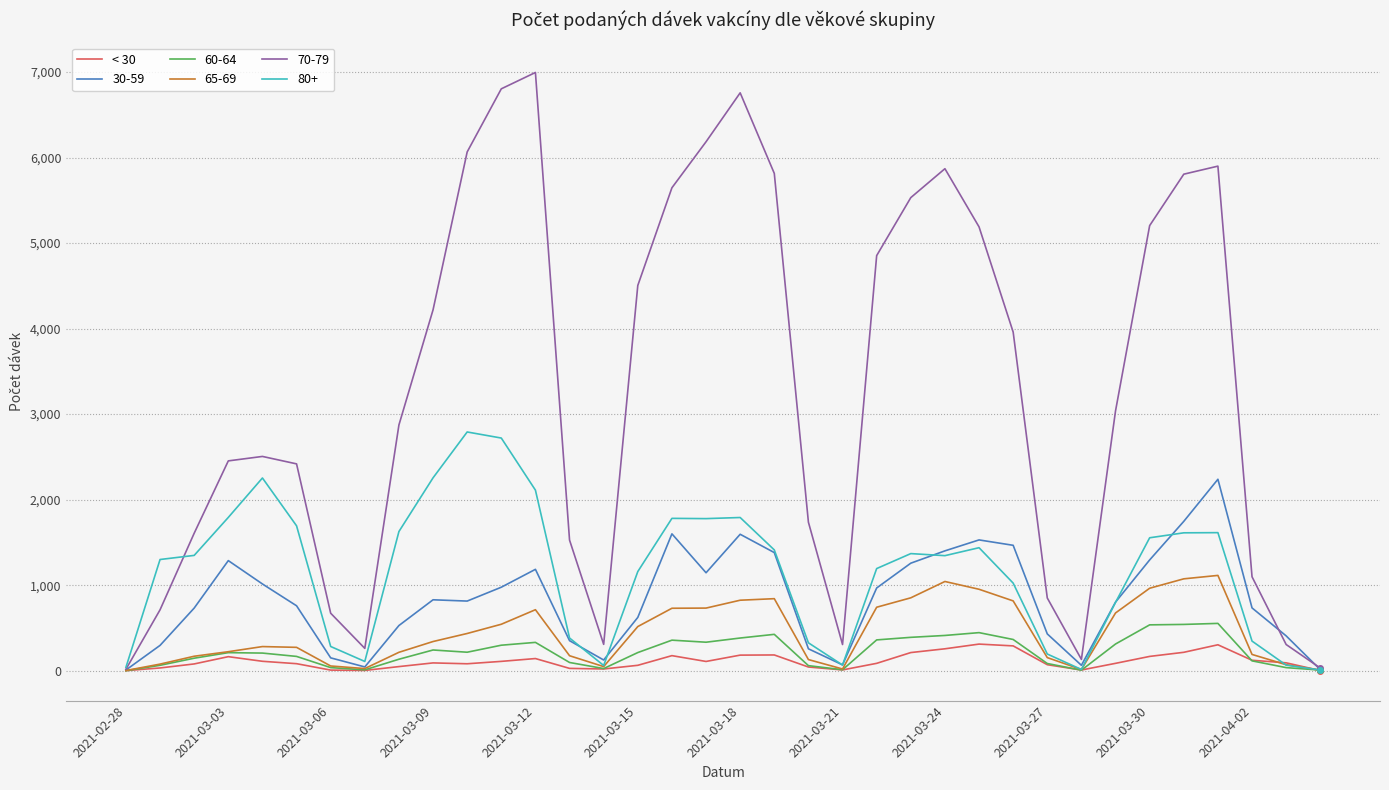

What is the minimum value shown in the chart?

0